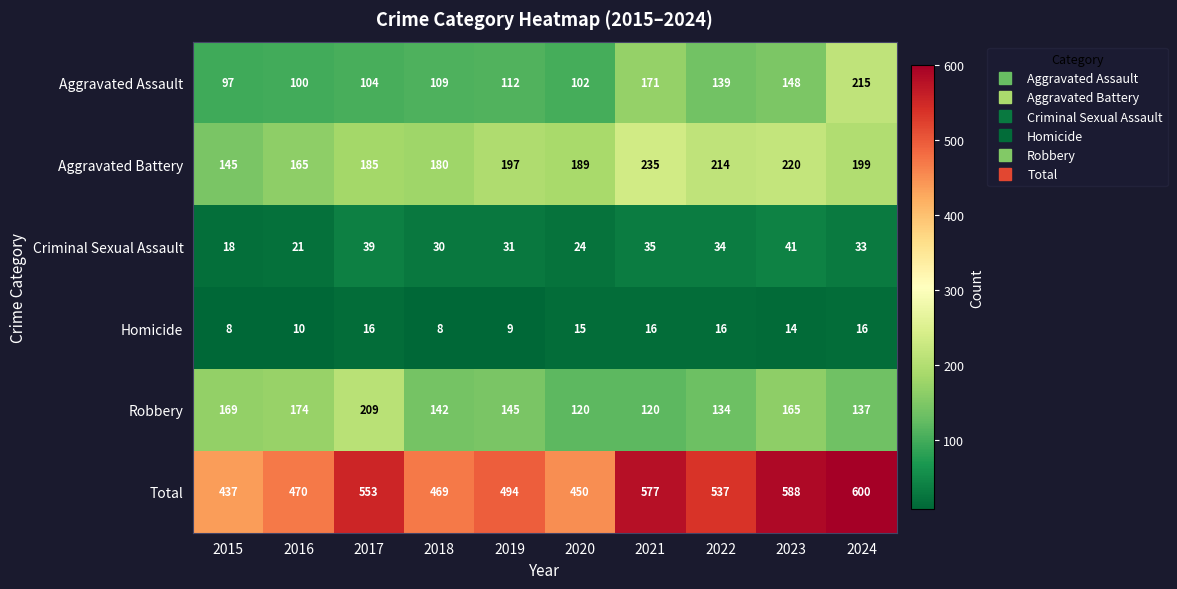

At which category is the sum across all series the highest?

2024